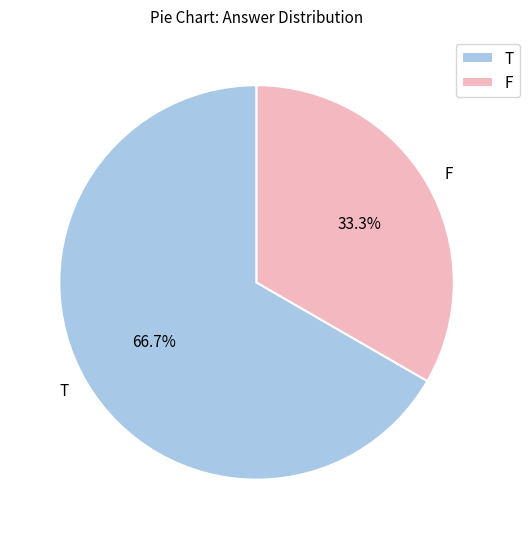

To the nearest percent, what is the difference between the largest and smallest slice percentages?

33%